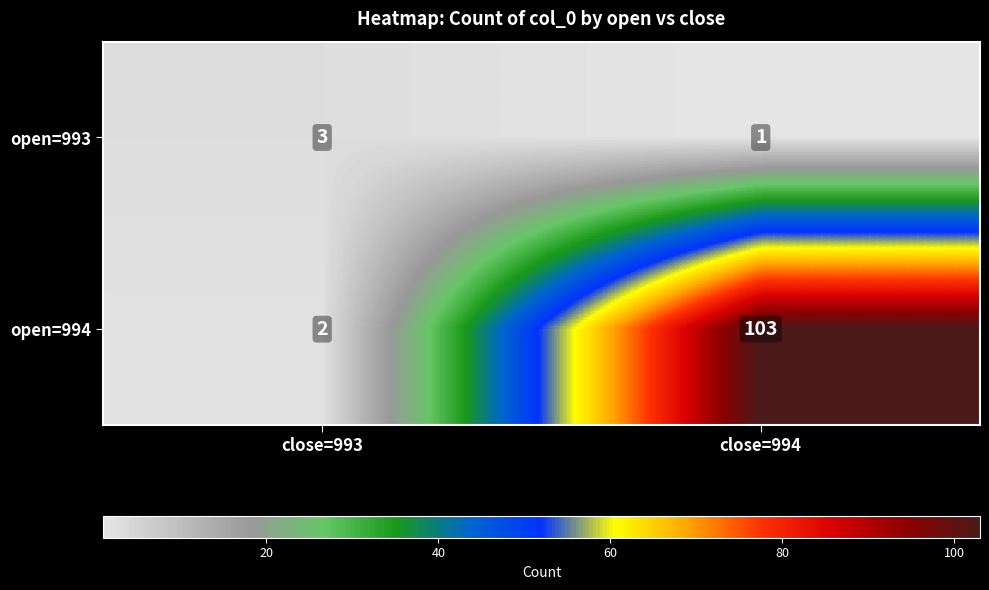

Which category has the lowest value across all series?

close=994